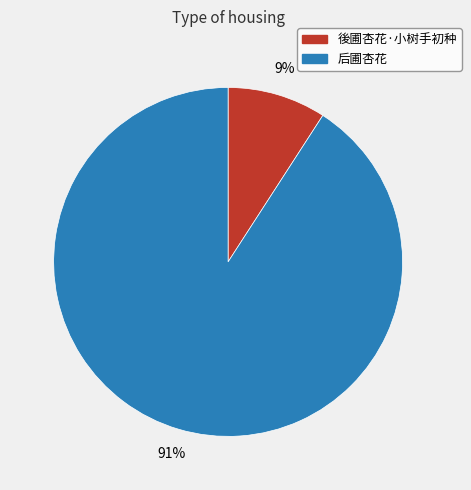

Approximately how many times larger is the value at 後圃杏花·小树手初种 compared to 后圃杏花?

0.1